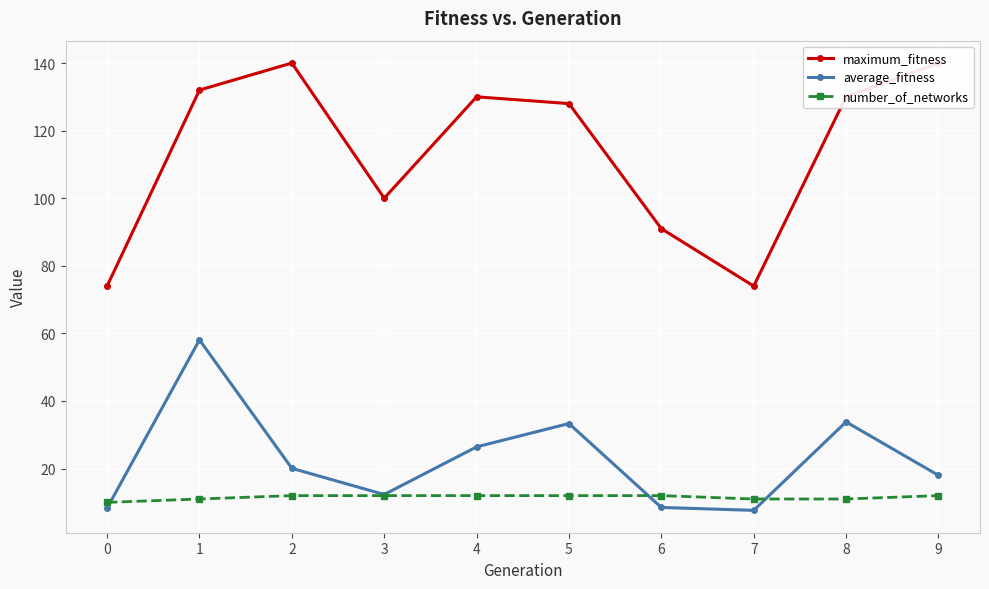

List the labels in order of maximum_fitness value, smallest first.

0, 7, 6, 3, 5, 4, 8, 1, 2, 9